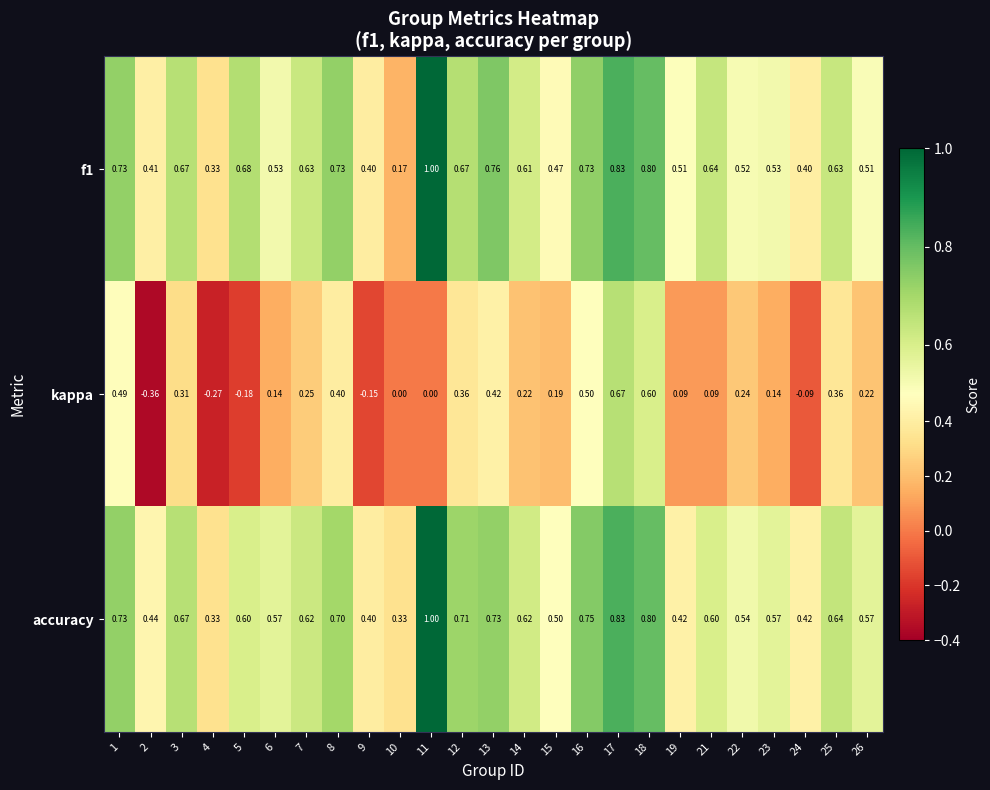

Is the value of accuracy at 9 greater than the value of f1 at 11?

No